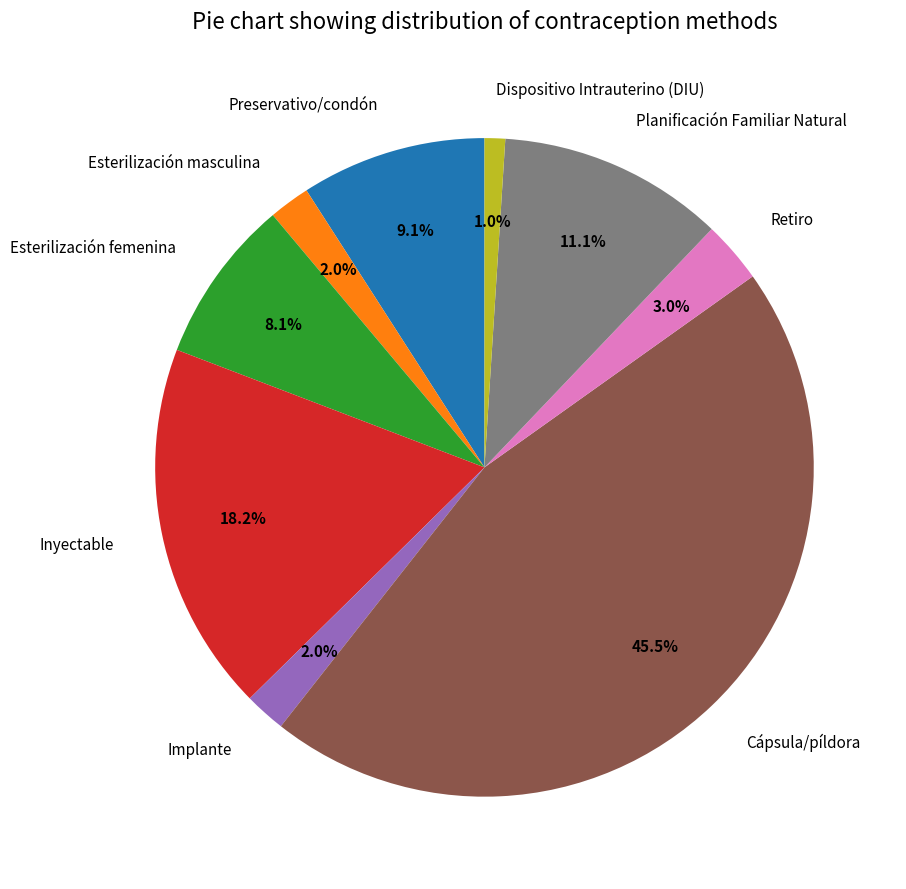

What is the total percentage of Esterilización masculina and Cápsula/píldora?

47.5%